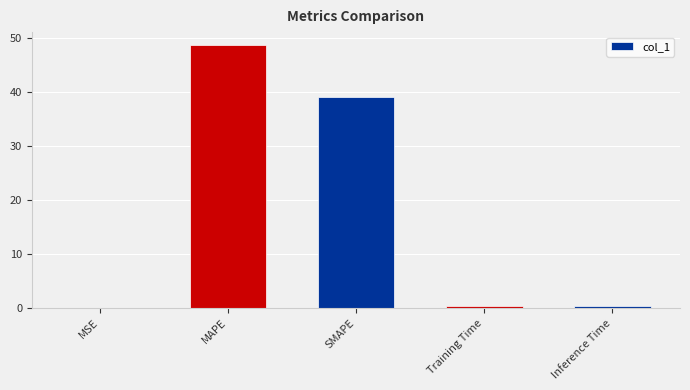

What is the sum of the values at SMAPE and MAPE?

87.9